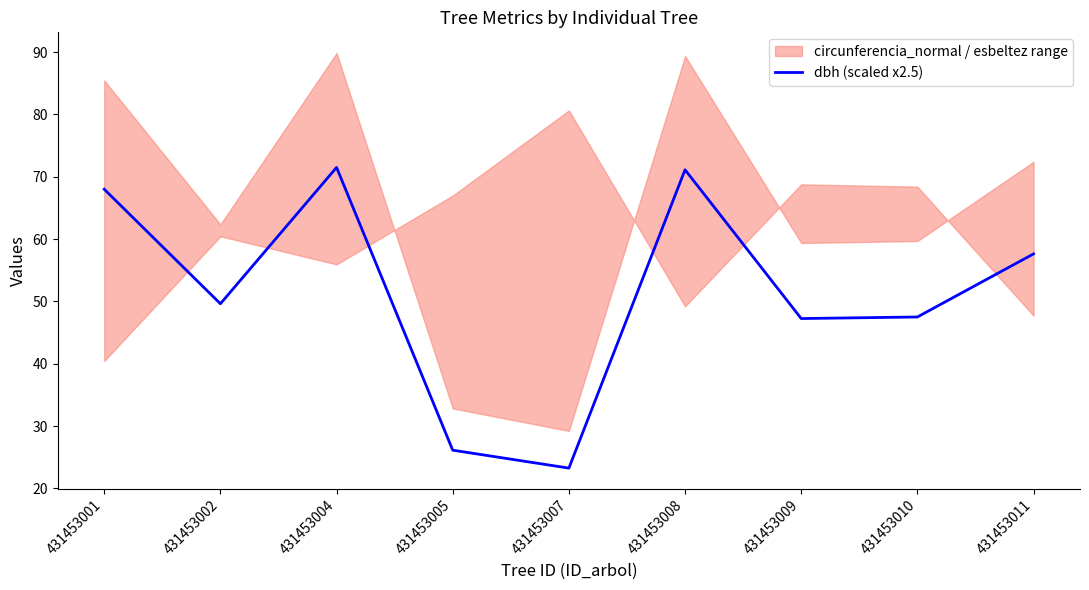

The chart shows a value of 95.7 at 431453004. True or false?

False